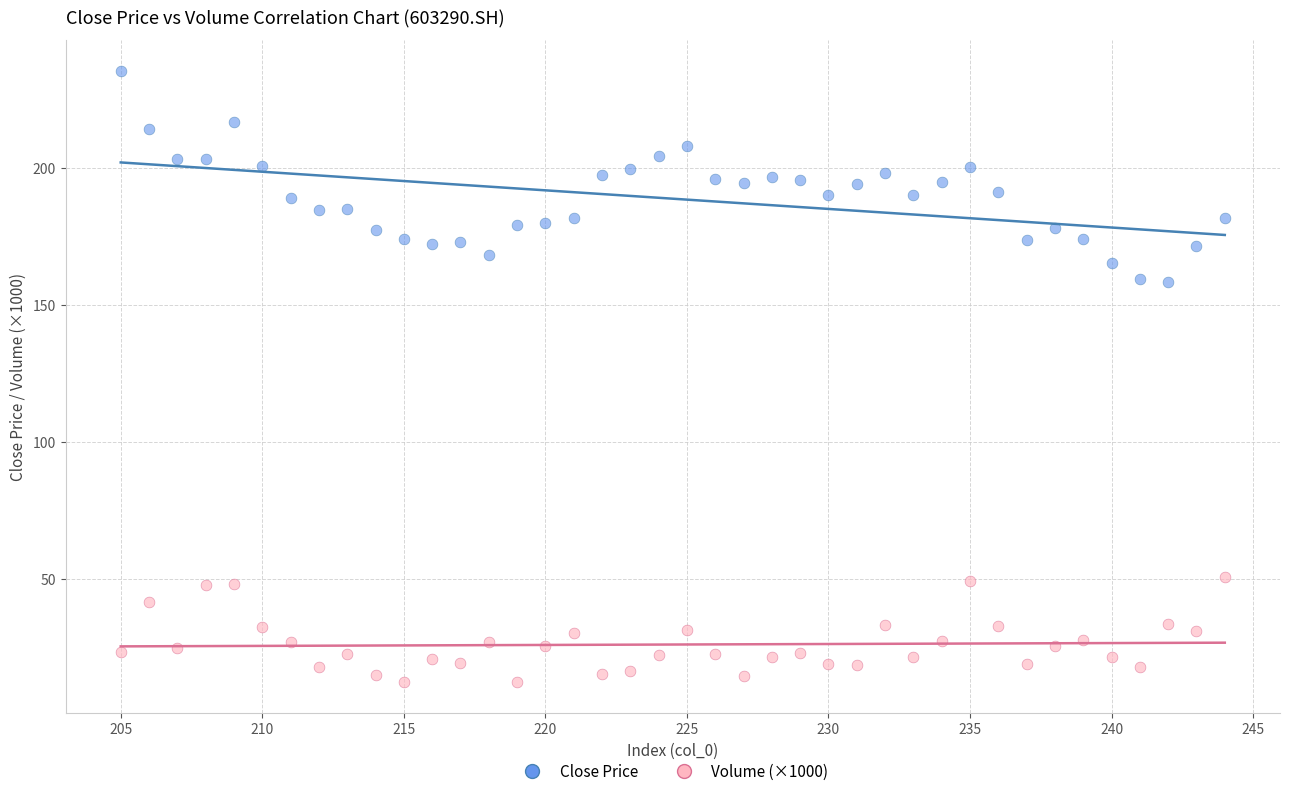

Which series reaches the maximum Y coordinate?

Close Price